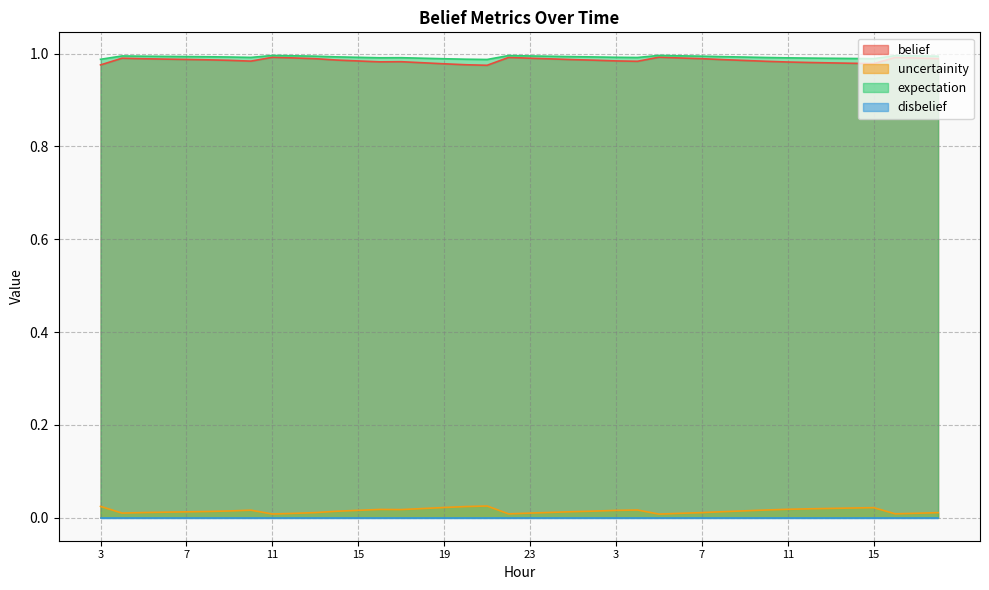

What is the label of the 13th point from the left?

15